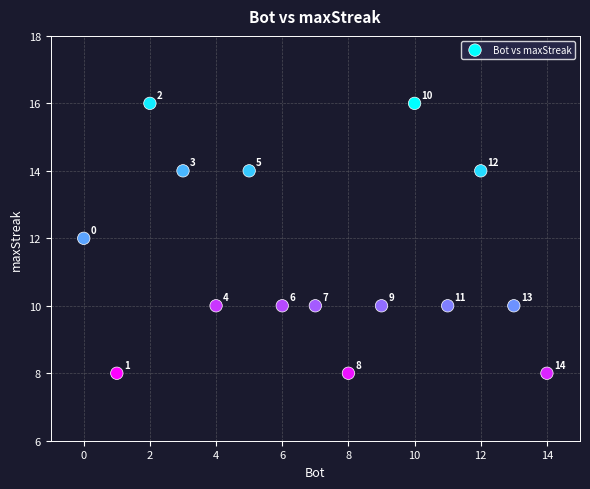

What is the range of Y values (max minus min)?

8